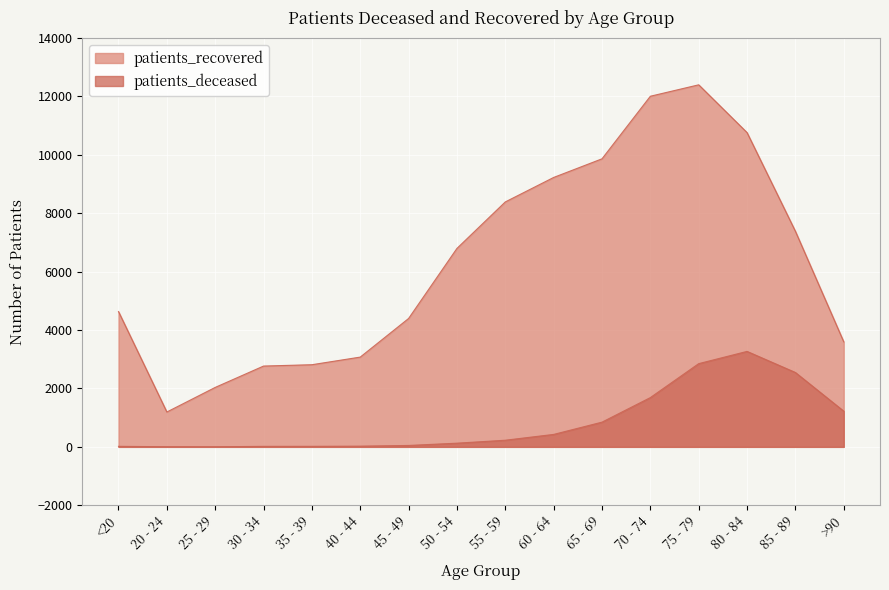

What are all the series names shown in the legend?

patients_deceased, patients_recovered